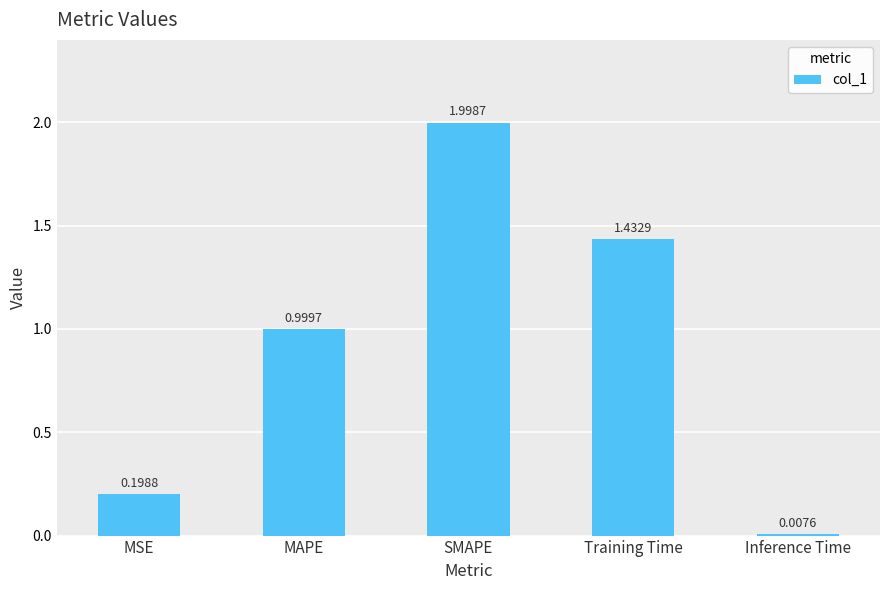

What is the label of the 5th bar from the left?

Inference Time